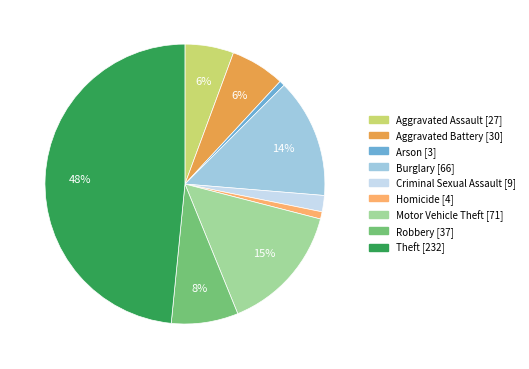

Which has a higher value, Arson or Theft?

Theft